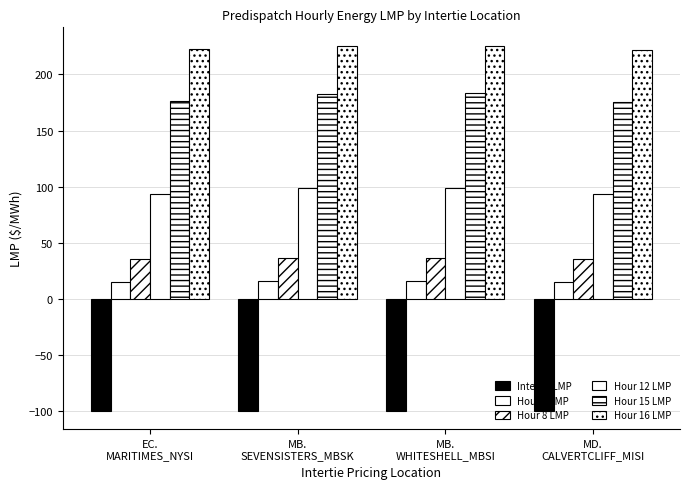

How many data points in Hour 12 LMP are less than 98?

2